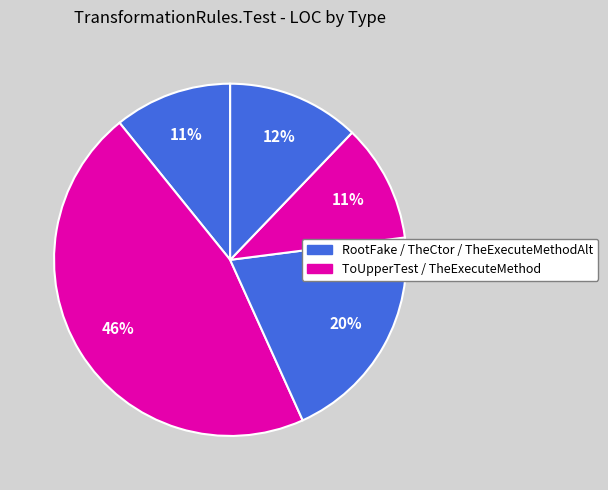

Count the number of slices in the pie.

5